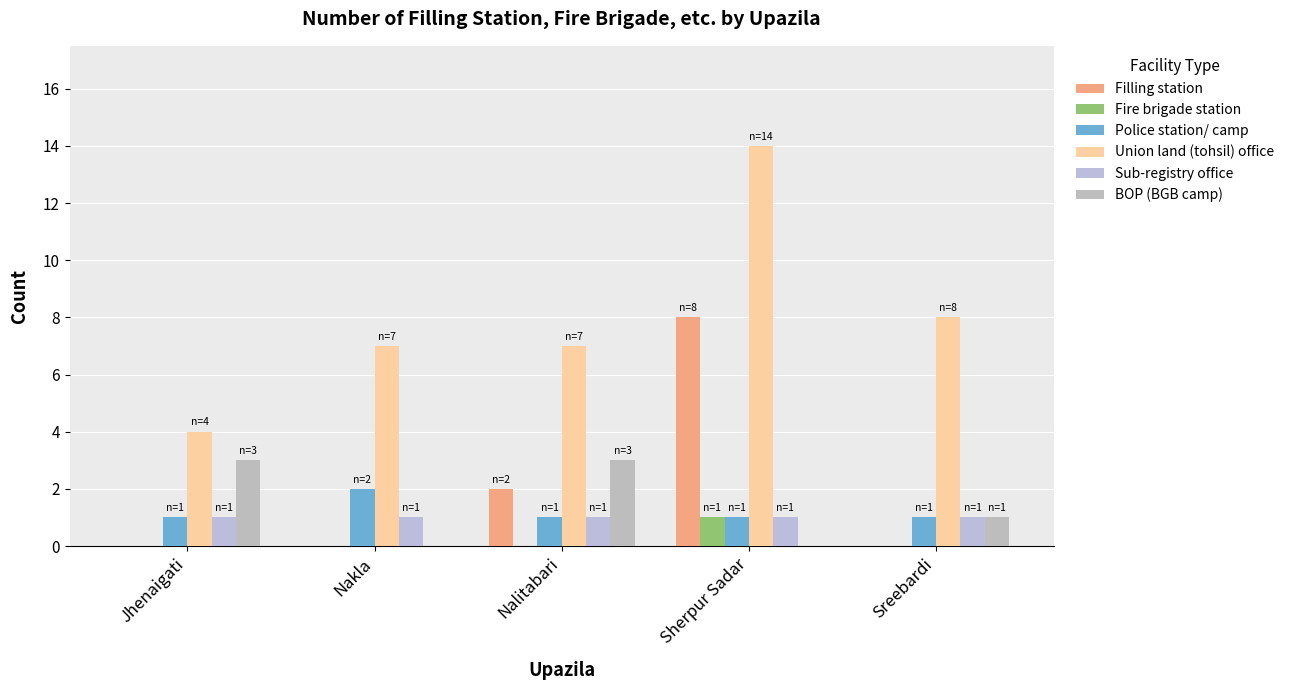

At which label does BOP (BGB camp) reach its minimum?

Nakla